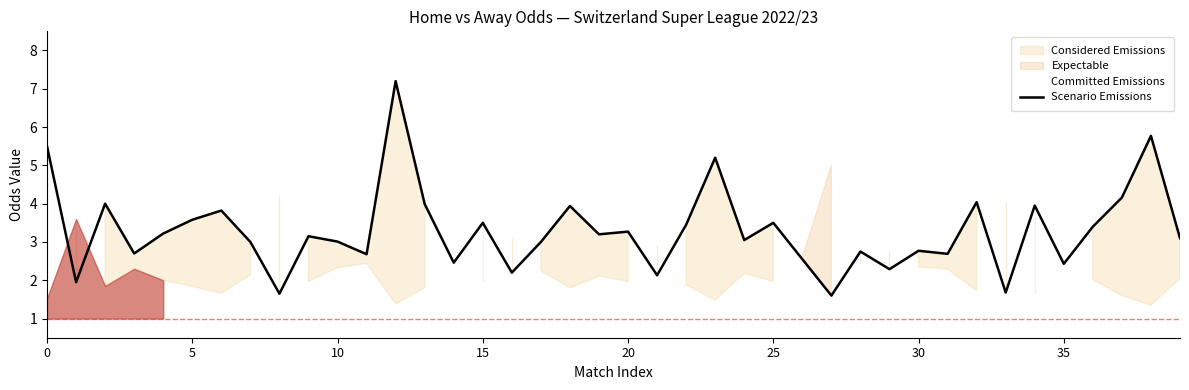

The Scenario Emissions series shows 4.9 at 20. True or false?

False